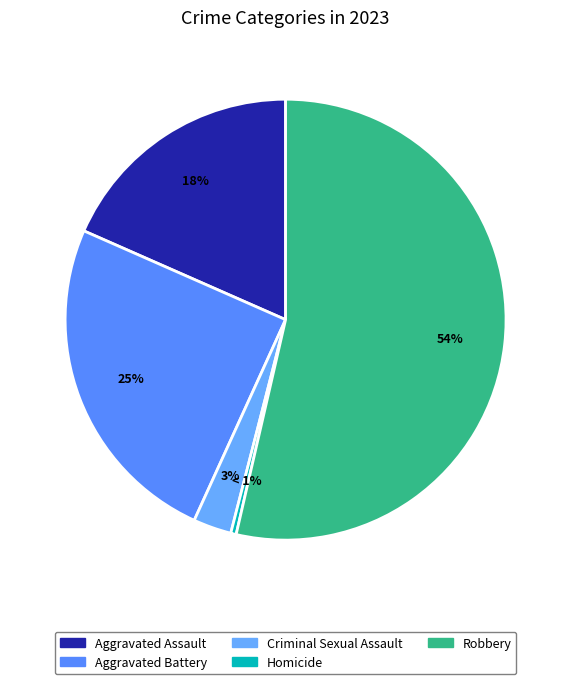

How many slices are in this pie chart?

5